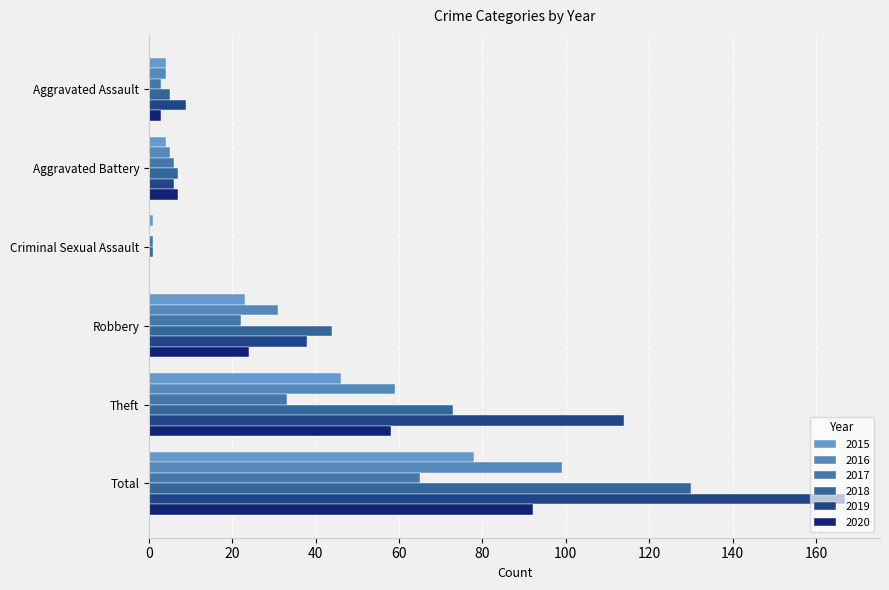

Reading right to left, transcribe all the data shown in this chart.

2015: Total=78	Theft=46	Robbery=23	Criminal Sexual Assault=1	Aggravated Battery=4	Aggravated Assault=4
2016: Total=99	Theft=59	Robbery=31	Criminal Sexual Assault=0	Aggravated Battery=5	Aggravated Assault=4
2017: Total=65	Theft=33	Robbery=22	Criminal Sexual Assault=1	Aggravated Battery=6	Aggravated Assault=3
2018: Total=130	Theft=73	Robbery=44	Criminal Sexual Assault=1	Aggravated Battery=7	Aggravated Assault=5
2019: Total=167	Theft=114	Robbery=38	Criminal Sexual Assault=0	Aggravated Battery=6	Aggravated Assault=9
2020: Total=92	Theft=58	Robbery=24	Criminal Sexual Assault=0	Aggravated Battery=7	Aggravated Assault=3